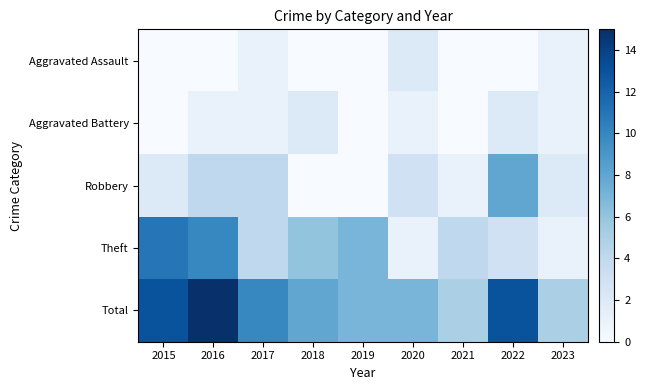

Which series has the widest spread of values?

Theft